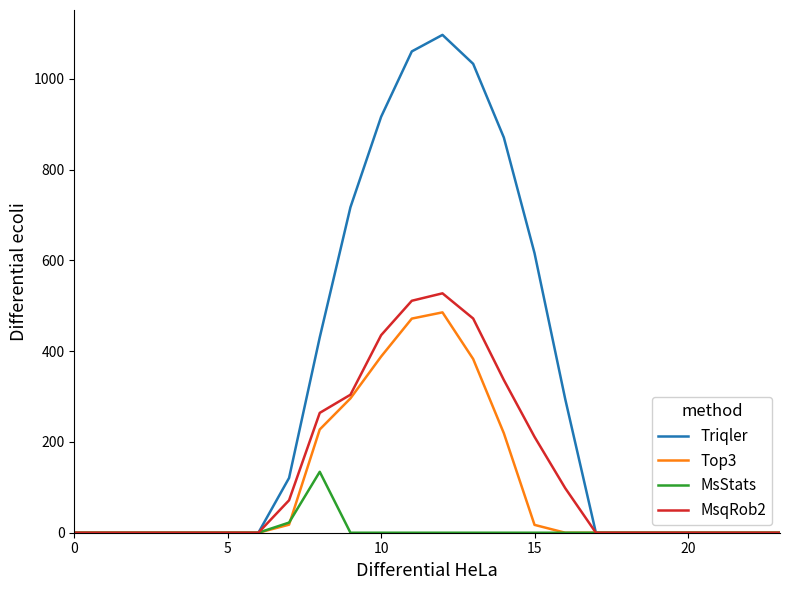

Which series has the widest spread of values?

Triqler